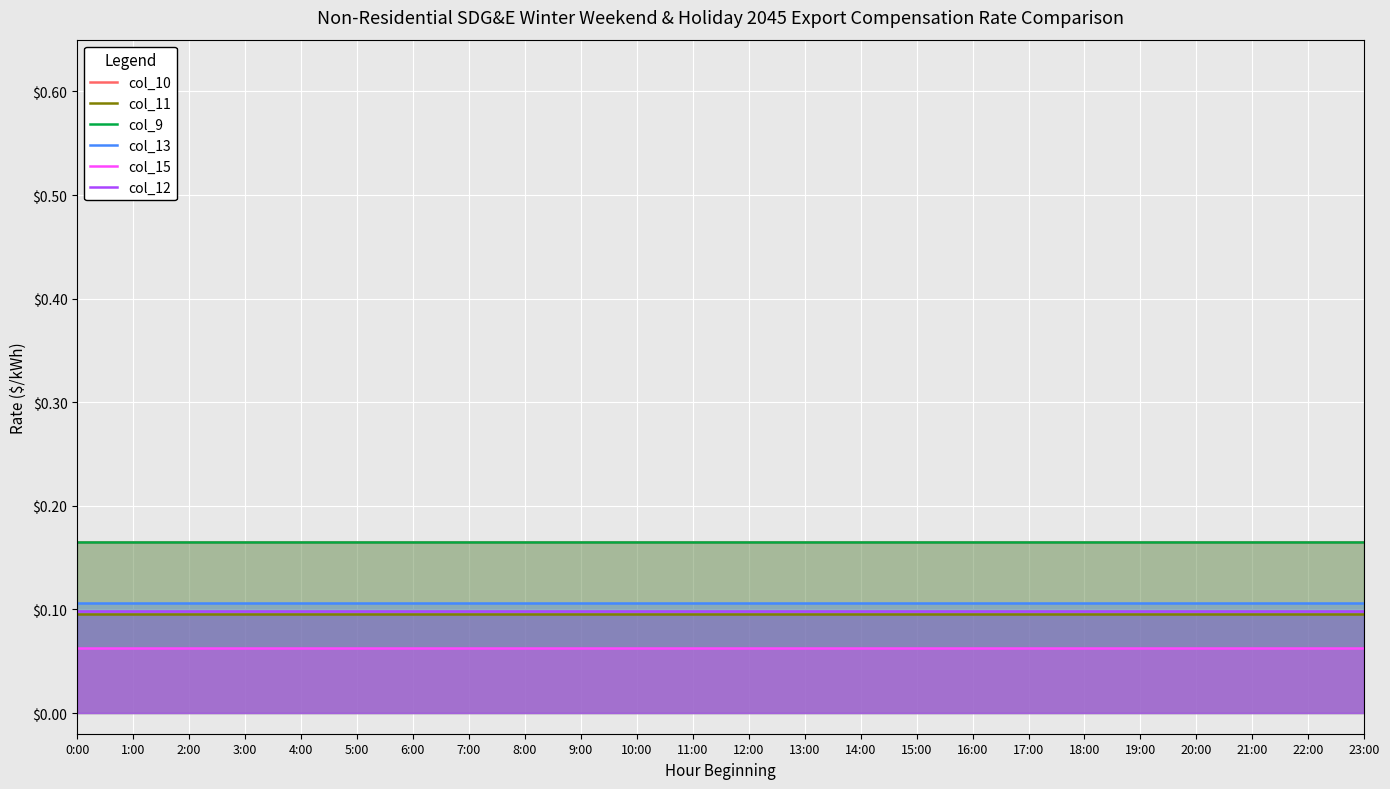

Reading right to left, transcribe all the data shown in this chart.

col_10: 23:00=0.2	22:00=0.2	21:00=0.2	20:00=0.2	19:00=0.2	18:00=0.2	17:00=0.2	16:00=0.2	15:00=0.2	14:00=0.2	13:00=0.2	12:00=0.2	11:00=0.2	10:00=0.2	9:00=0.2	8:00=0.2	7:00=0.2	6:00=0.2	5:00=0.2	4:00=0.2	3:00=0.2	2:00=0.2	1:00=0.2	0:00=0.2
col_11: 23:00=0.1	22:00=0.1	21:00=0.1	20:00=0.1	19:00=0.1	18:00=0.1	17:00=0.1	16:00=0.1	15:00=0.1	14:00=0.1	13:00=0.1	12:00=0.1	11:00=0.1	10:00=0.1	9:00=0.1	8:00=0.1	7:00=0.1	6:00=0.1	5:00=0.1	4:00=0.1	3:00=0.1	2:00=0.1	1:00=0.1	0:00=0.1
col_9: 23:00=0.2	22:00=0.2	21:00=0.2	20:00=0.2	19:00=0.2	18:00=0.2	17:00=0.2	16:00=0.2	15:00=0.2	14:00=0.2	13:00=0.2	12:00=0.2	11:00=0.2	10:00=0.2	9:00=0.2	8:00=0.2	7:00=0.2	6:00=0.2	5:00=0.2	4:00=0.2	3:00=0.2	2:00=0.2	1:00=0.2	0:00=0.2
col_13: 23:00=0.1	22:00=0.1	21:00=0.1	20:00=0.1	19:00=0.1	18:00=0.1	17:00=0.1	16:00=0.1	15:00=0.1	14:00=0.1	13:00=0.1	12:00=0.1	11:00=0.1	10:00=0.1	9:00=0.1	8:00=0.1	7:00=0.1	6:00=0.1	5:00=0.1	4:00=0.1	3:00=0.1	2:00=0.1	1:00=0.1	0:00=0.1
col_15: 23:00=0.1	22:00=0.1	21:00=0.1	20:00=0.1	19:00=0.1	18:00=0.1	17:00=0.1	16:00=0.1	15:00=0.1	14:00=0.1	13:00=0.1	12:00=0.1	11:00=0.1	10:00=0.1	9:00=0.1	8:00=0.1	7:00=0.1	6:00=0.1	5:00=0.1	4:00=0.1	3:00=0.1	2:00=0.1	1:00=0.1	0:00=0.1
col_12: 23:00=0.1	22:00=0.1	21:00=0.1	20:00=0.1	19:00=0.1	18:00=0.1	17:00=0.1	16:00=0.1	15:00=0.1	14:00=0.1	13:00=0.1	12:00=0.1	11:00=0.1	10:00=0.1	9:00=0.1	8:00=0.1	7:00=0.1	6:00=0.1	5:00=0.1	4:00=0.1	3:00=0.1	2:00=0.1	1:00=0.1	0:00=0.1